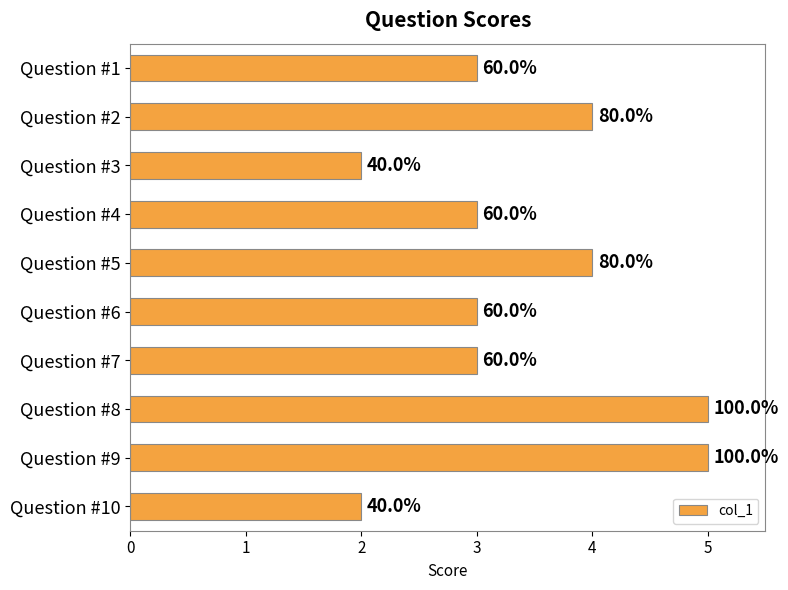

How many bars are there in total?

10